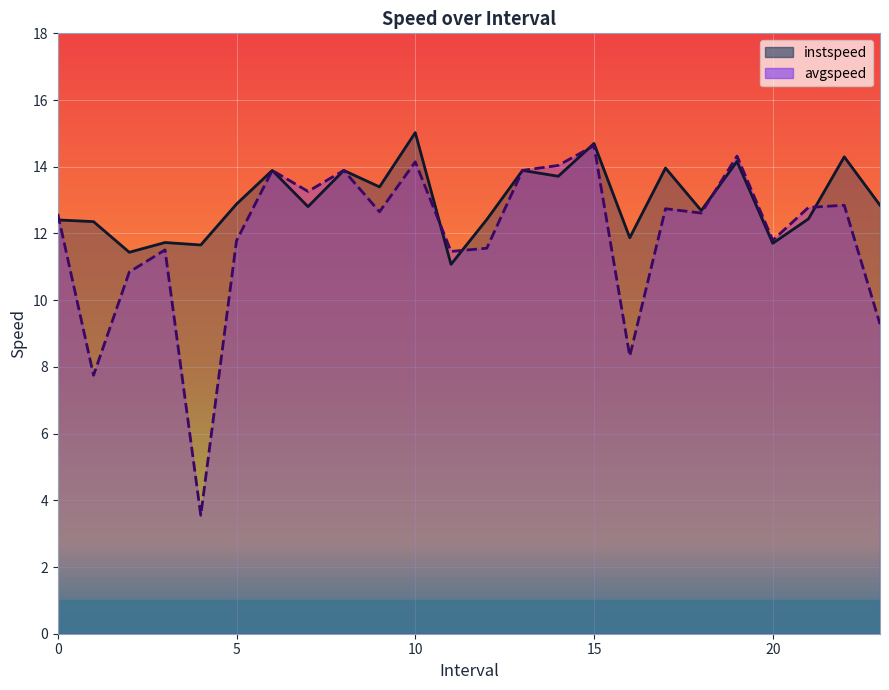

How many lines are shown in the chart?

2